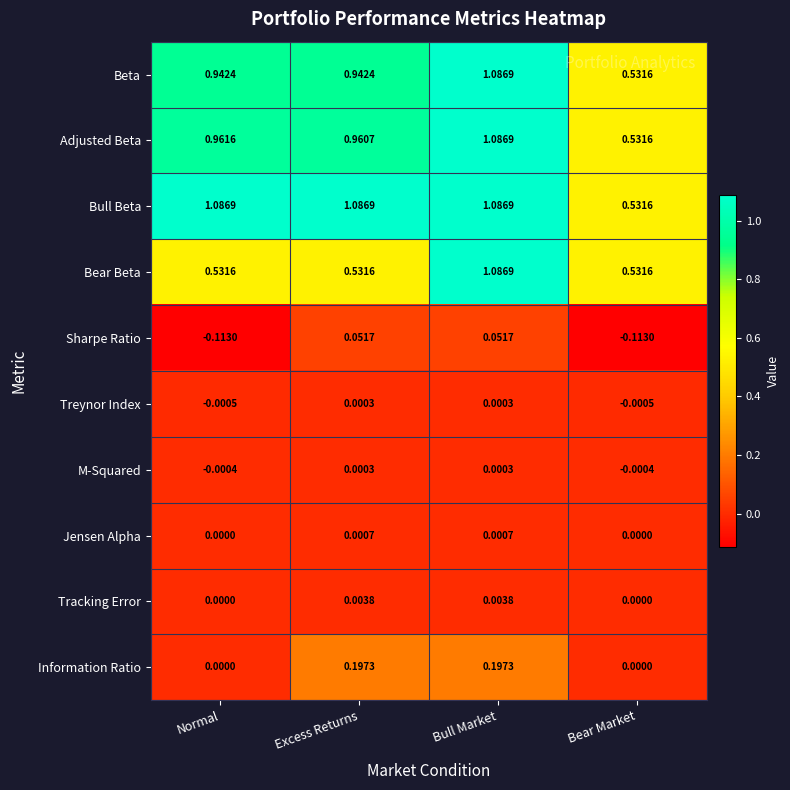

Which category has the lowest value in the Adjusted Beta series?

Bear Market